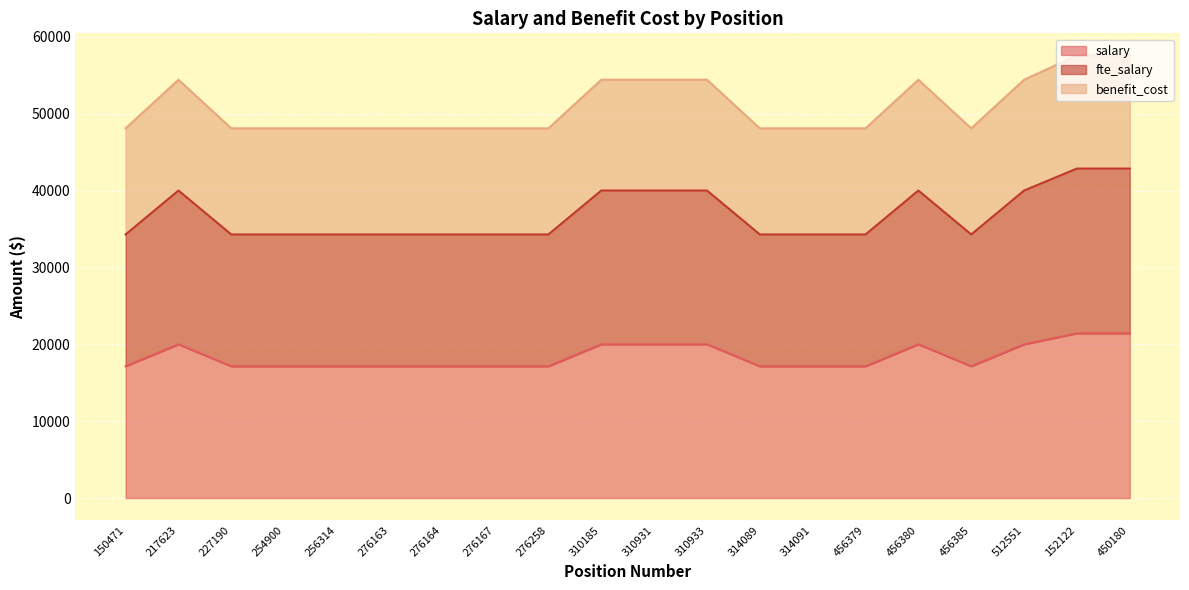

The fte_salary series shows 23913.7 at 314091. True or false?

False